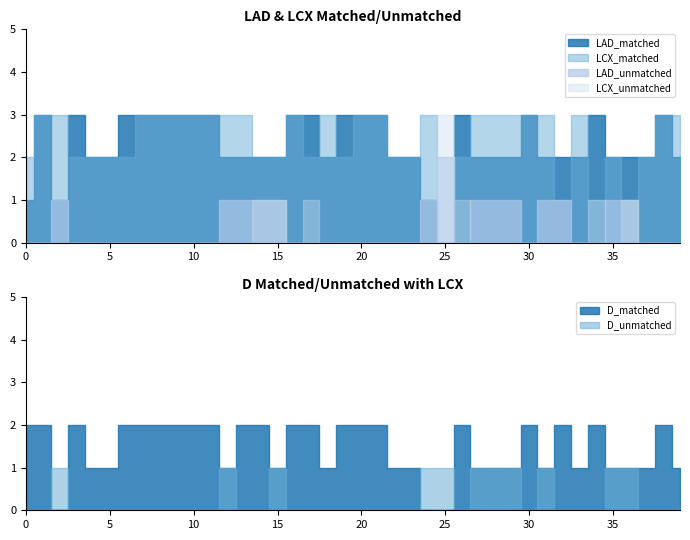

What is the spread (max minus min) of values at 6?

3